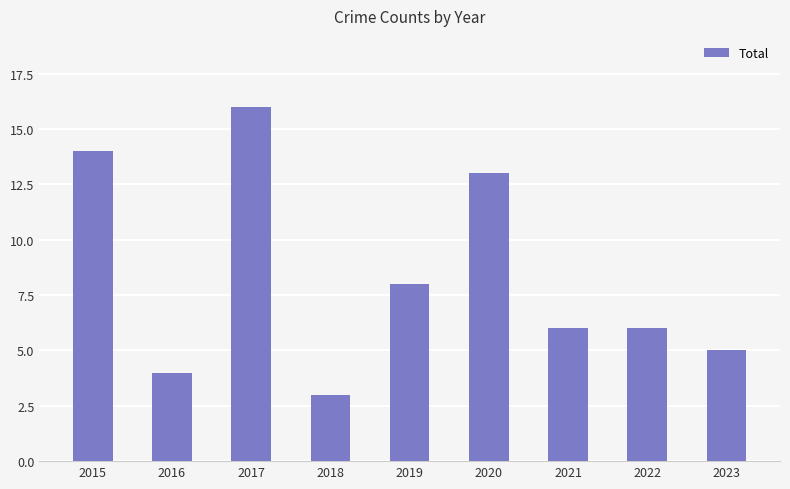

Are the bars grouped side by side (vs. stacked)?

No